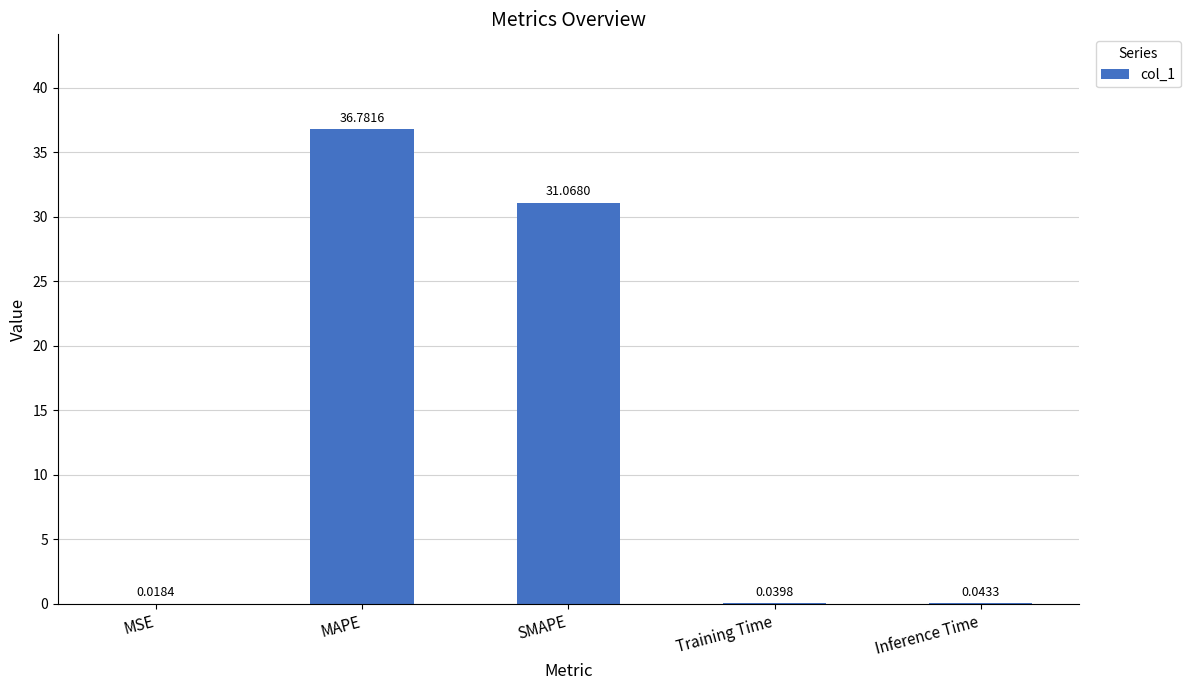

Does the chart contain stacked bars?

No